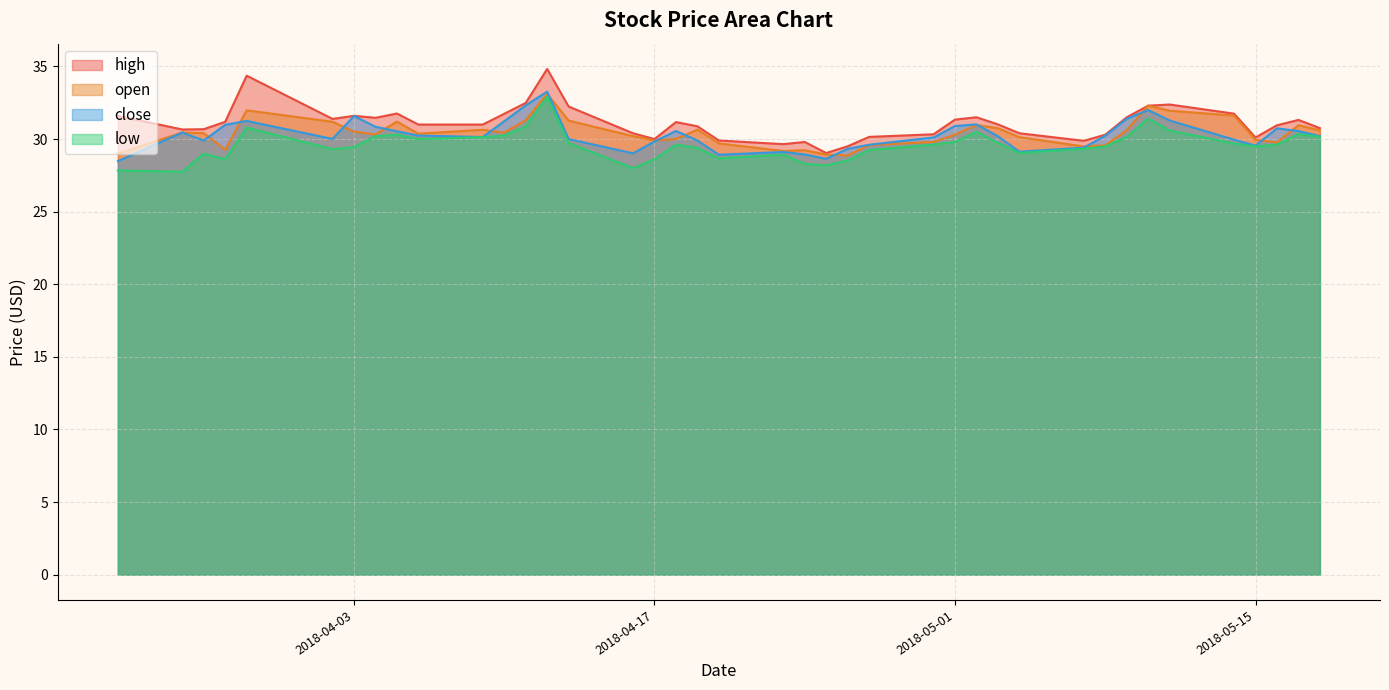

How many values in the low series are below 29?

10